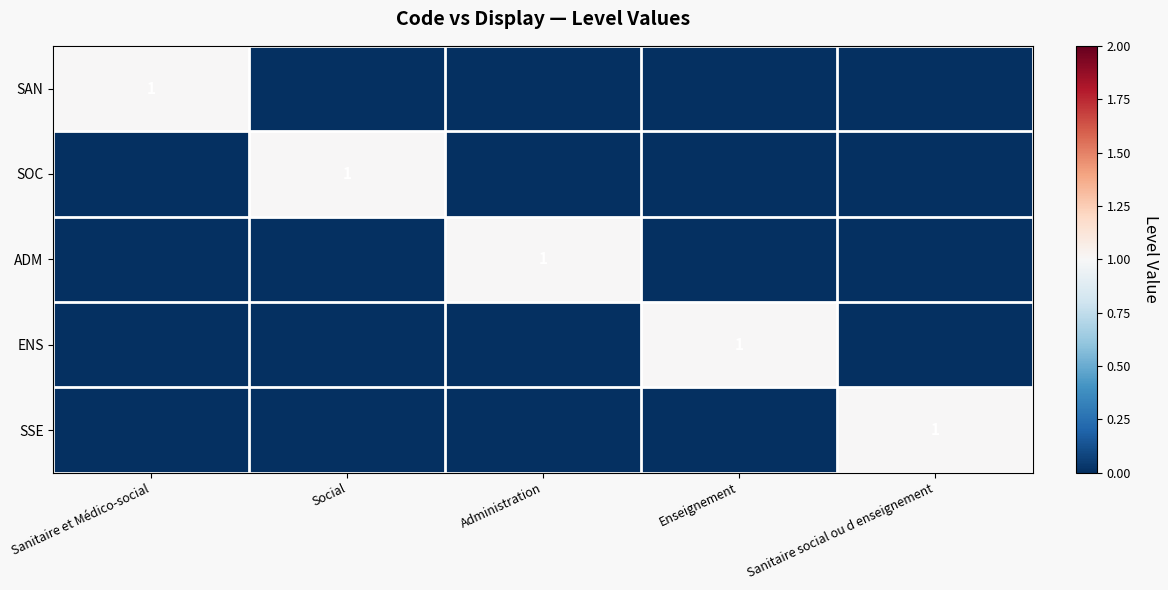

Is it true that ENS equals 1 at Enseignement?

True